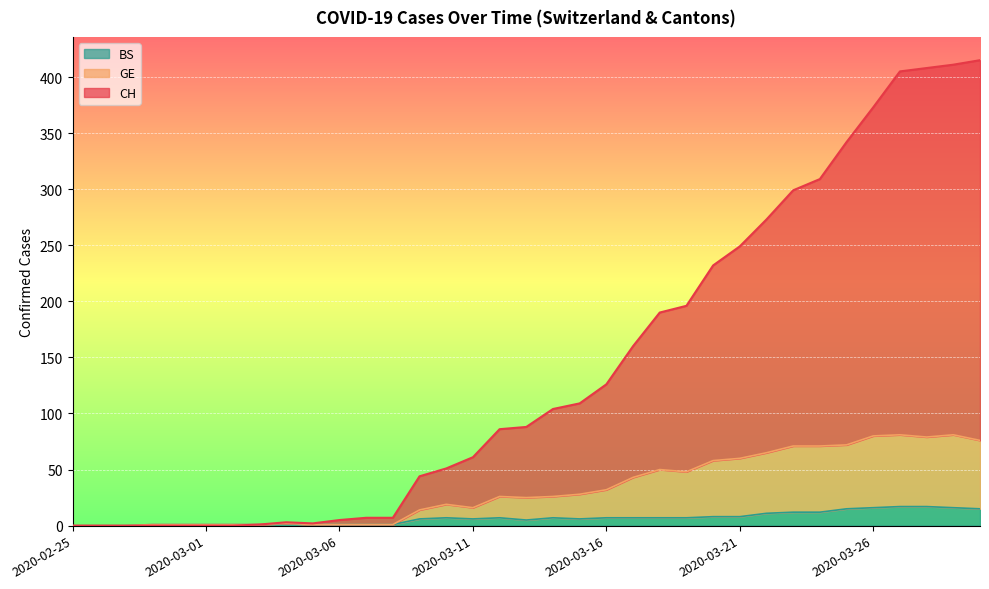

Reading left to right, transcribe all the data shown in this chart.

CH: 0	0	0	0	0	0	0	1	3	2	5	7	7	44	51	61	86	88	104	109	126	160	190	196	232	249	273	299	309	342	373	405	408	411	415
GE: 0	0	0	1	1	1	1	1	2	1	1	1	1	14	19	16	26	25	26	28	32	43	50	48	58	60	65	71	71	72	80	81	79	81	76
BS: 0	0	0	1	1	1	1	1	2	1	1	1	1	6	7	6	7	5	7	6	7	7	7	7	8	8	11	12	12	15	16	17	17	16	15